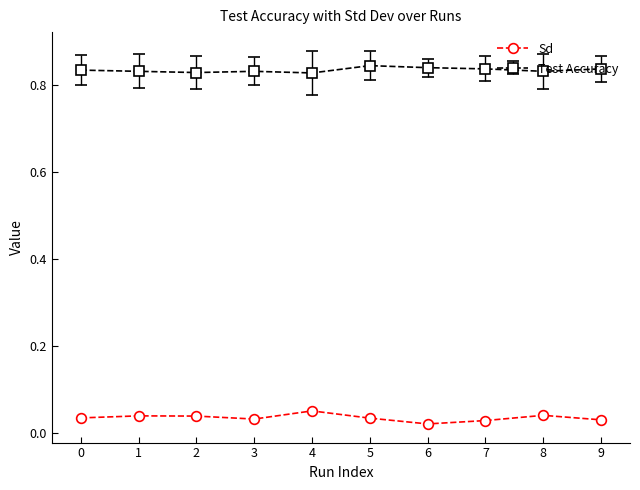

How many categories are shown in the chart?

10